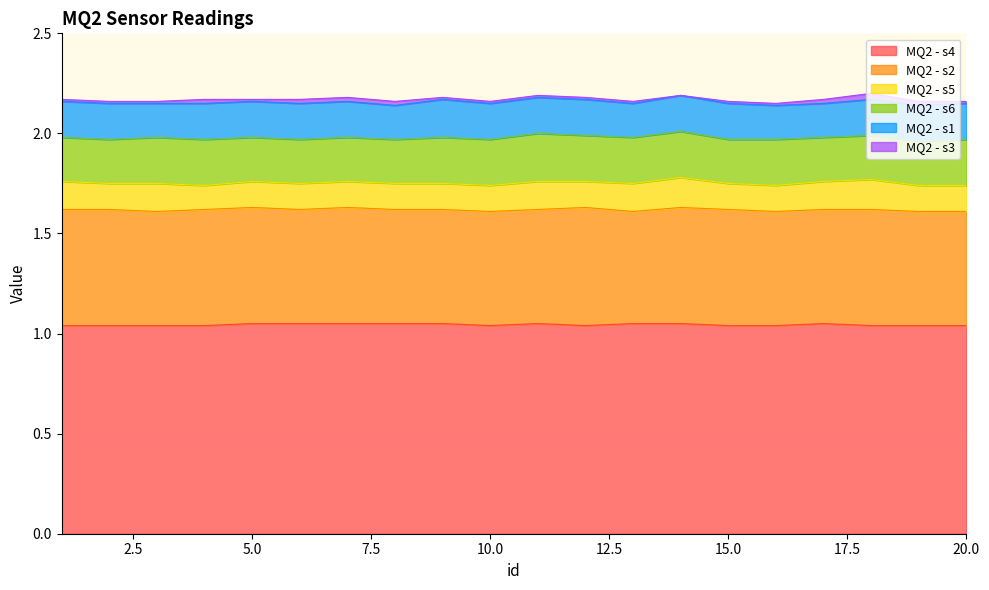

The value of MQ2 - s3 at 4 is 0.0. True or false?

True